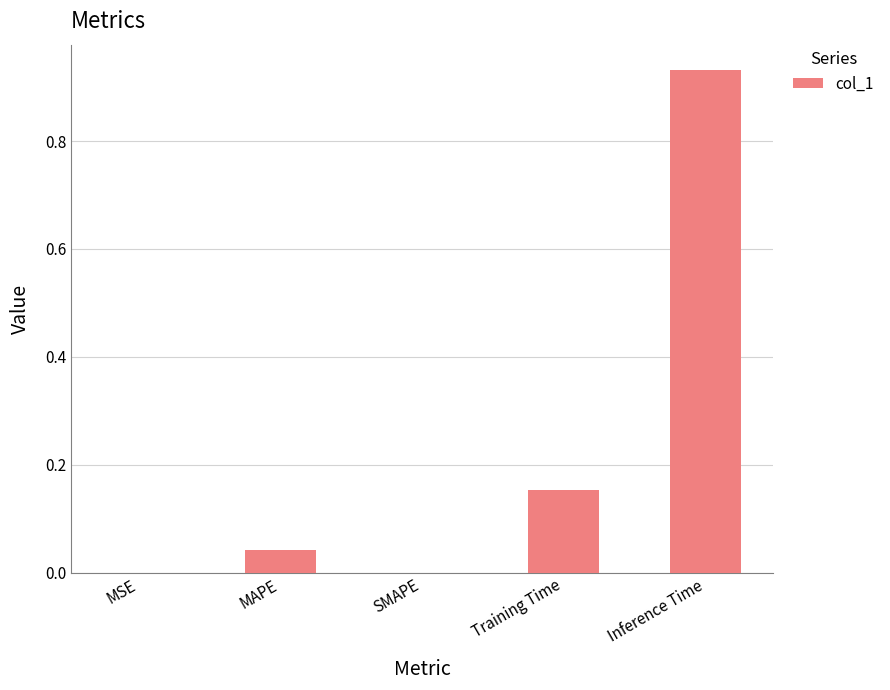

What is the sum of all values?

1.1